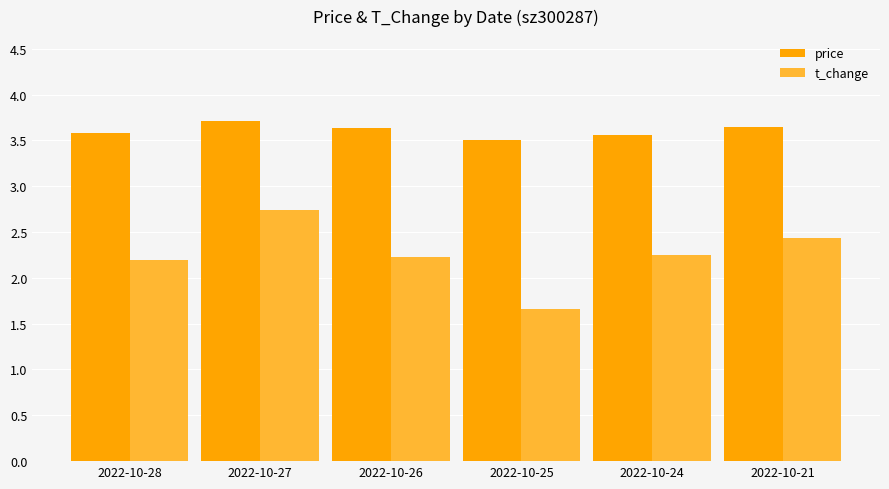

True or false: price has a value of 6.0 at 2022-10-25.

False